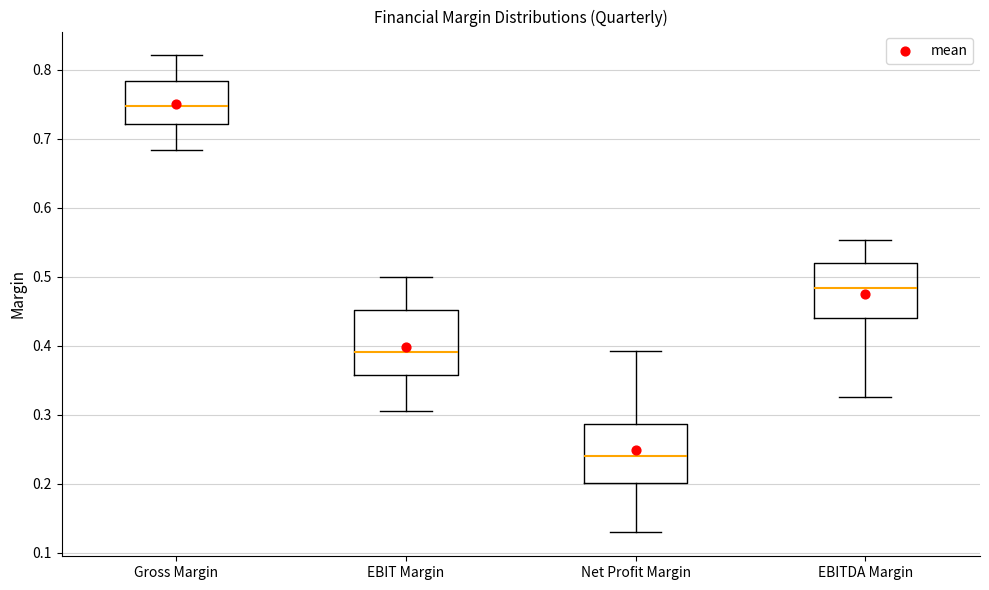

Which box has the lowest median line?

Net Profit Margin